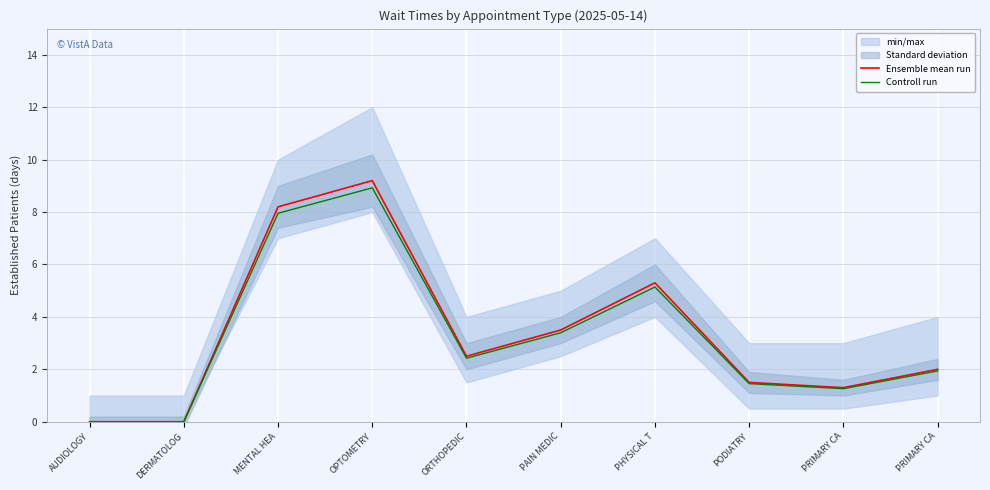

Is it true that Controll run equals 1.9 at PRIMARY CA?

True